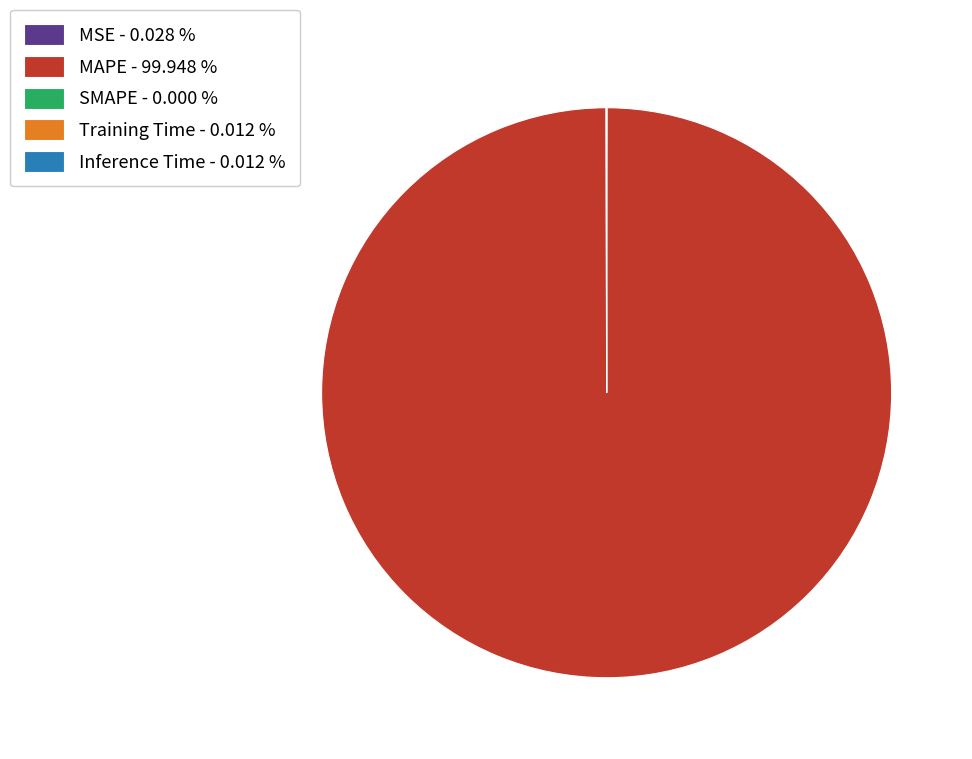

Is there any slice that represents more than half of the pie?

Yes